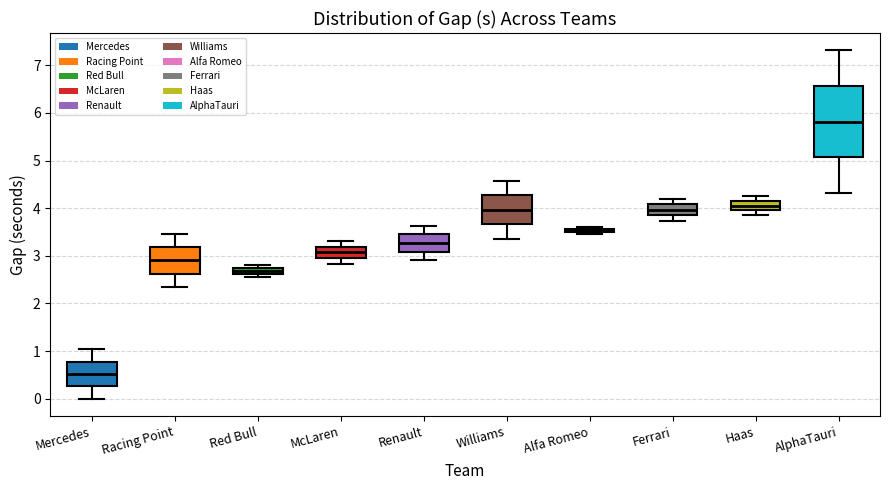

Which box's median line is the highest?

AlphaTauri